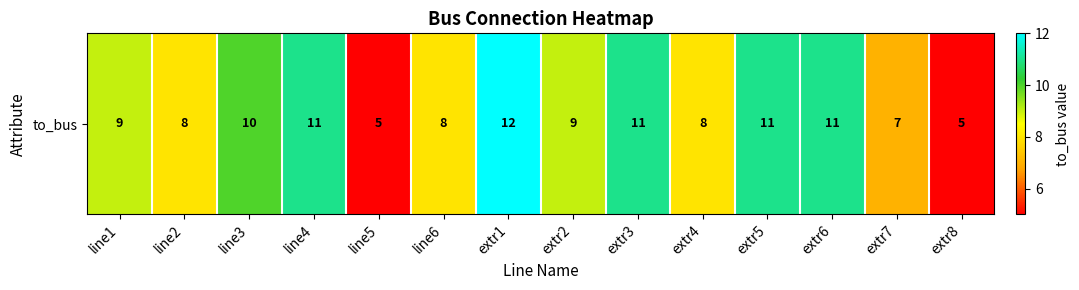

How many data points does each series have?

14